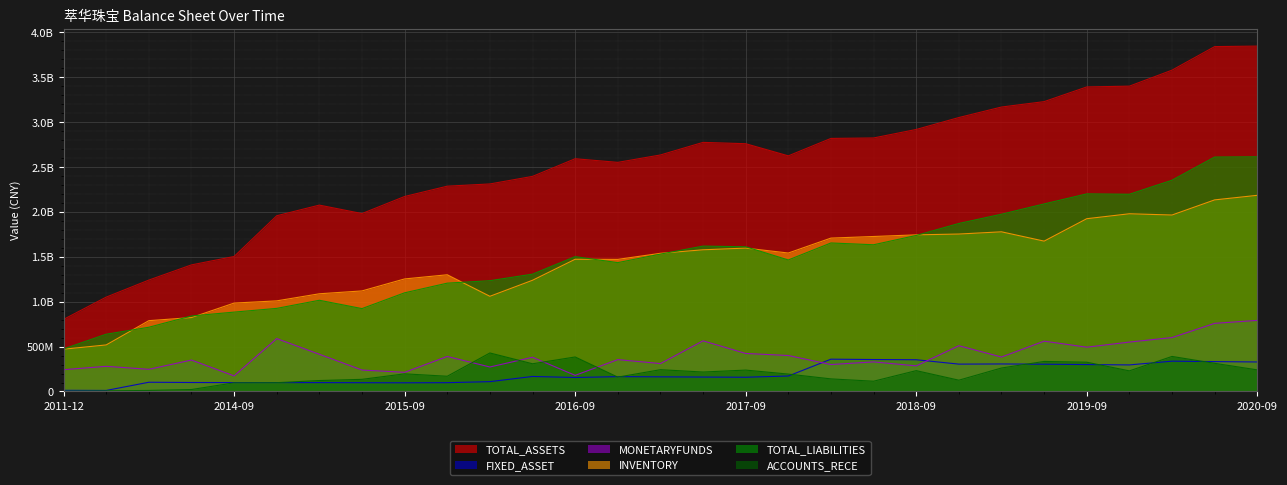

At which category is the sum across all series the highest?

2020-09